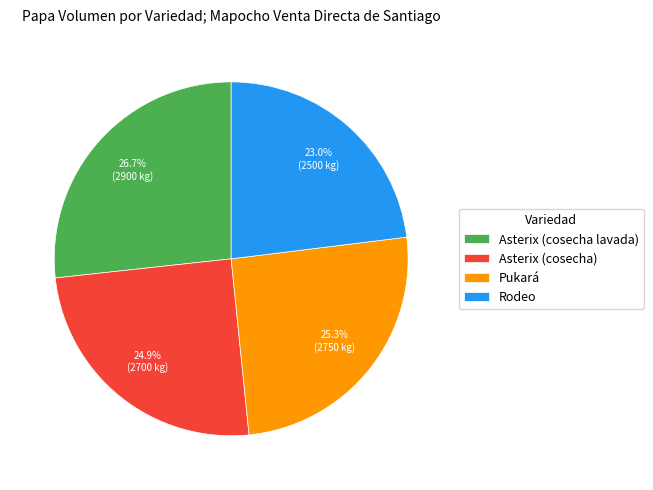

How many segments does this pie chart have?

4